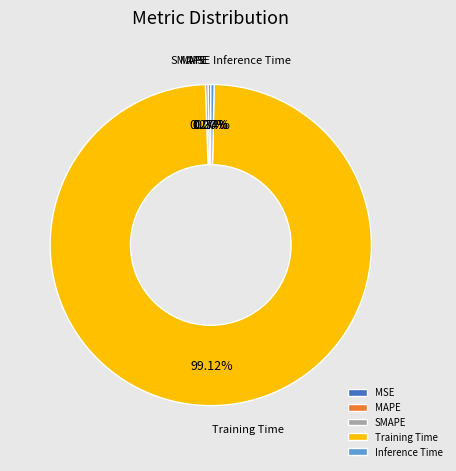

Does Training Time represent more than half of the total?

Yes